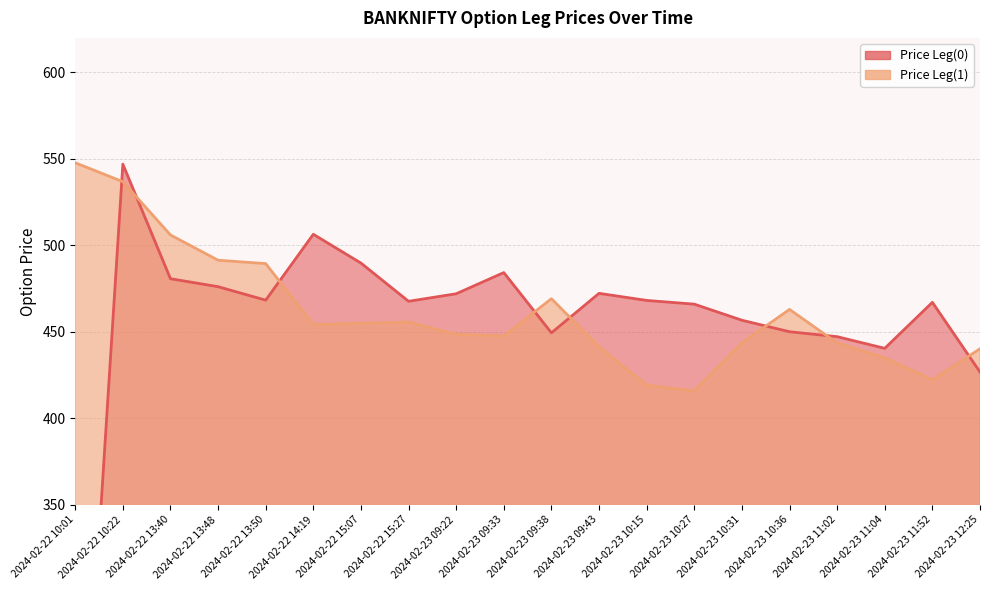

Is it true that Price Leg(0) equals 104.3 at 2024-02-23 10:36?

False